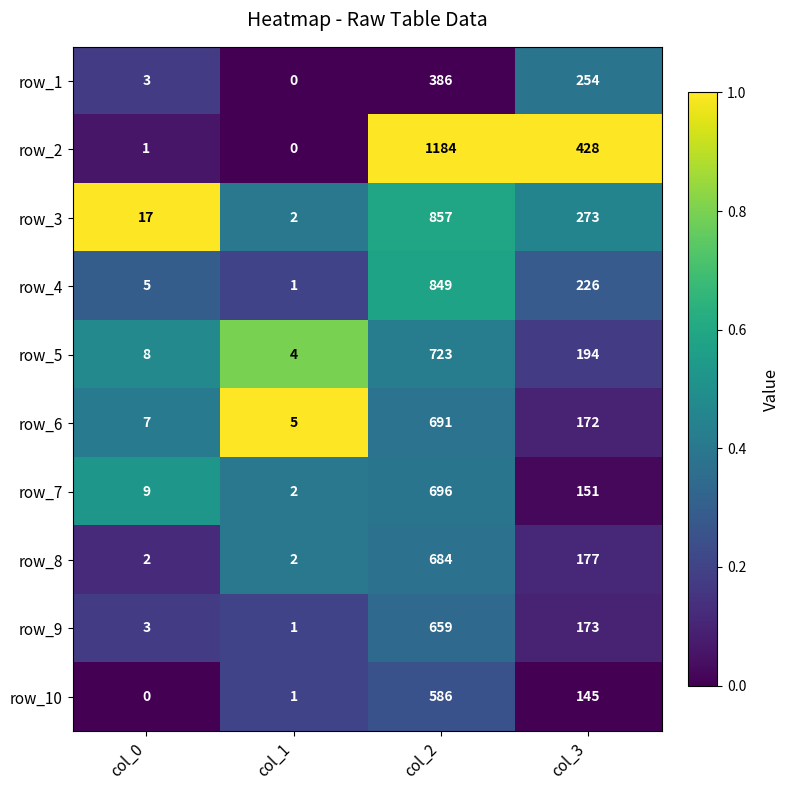

Which category has the highest value across all series?

col_2